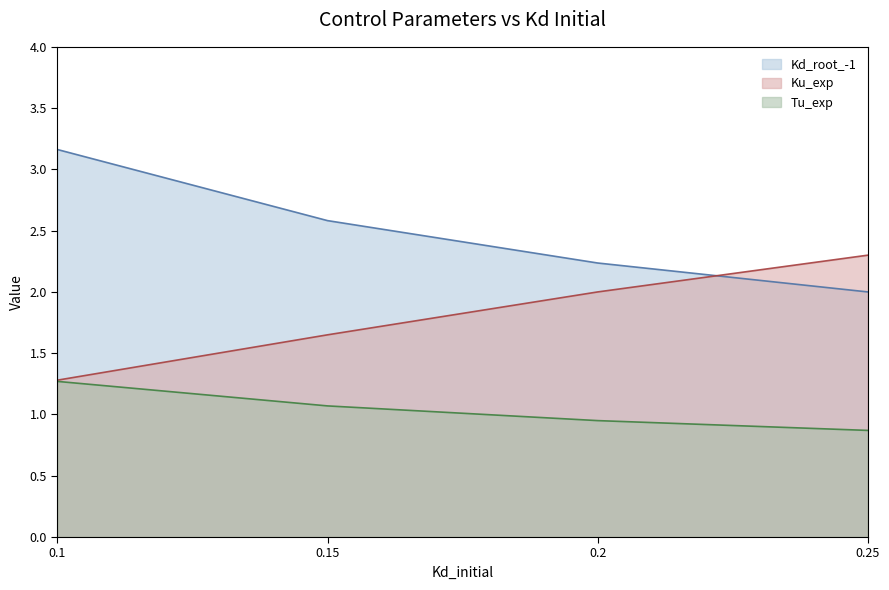

What is the greatest value displayed?

3.2